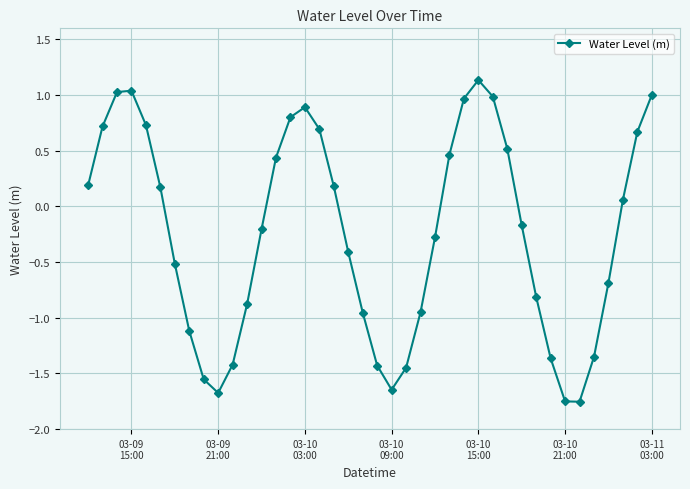

Does the chart have visible grid lines?

Yes